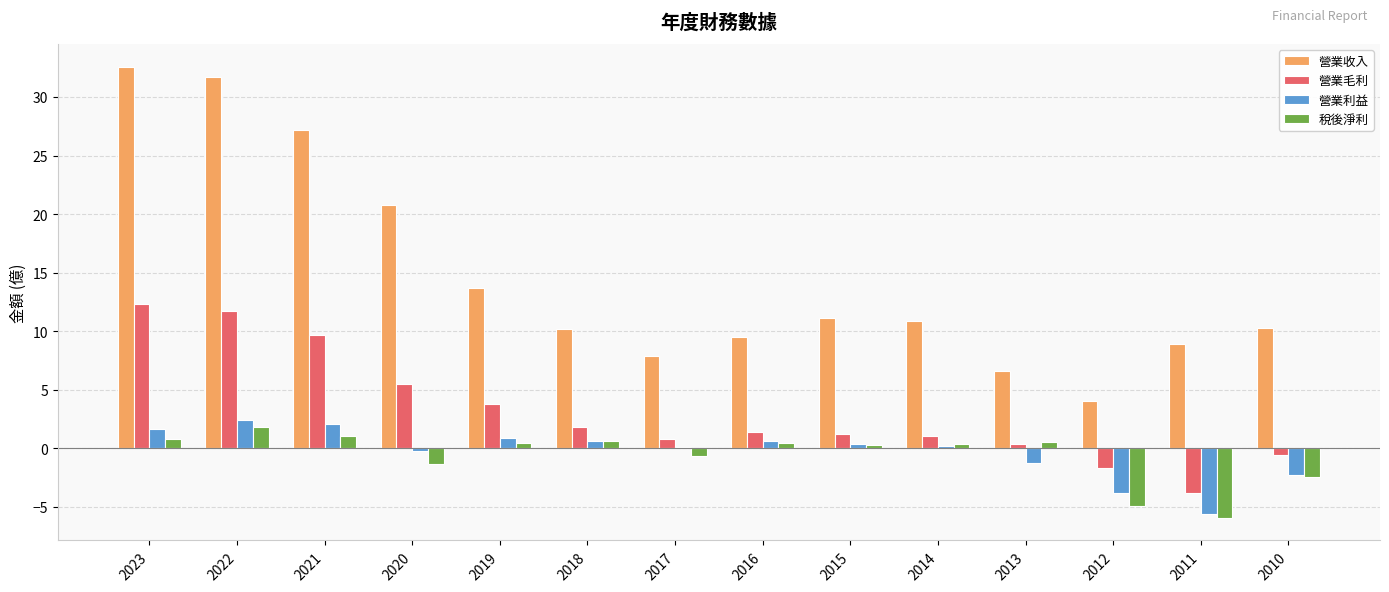

At how many categories does at least one series exceed 29?

2